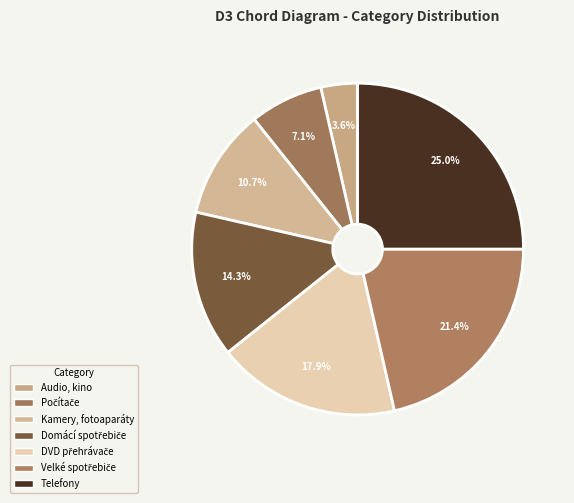

To the nearest percent, what is the combined percentage of Kamery, fotoaparáty and Telefony?

36%